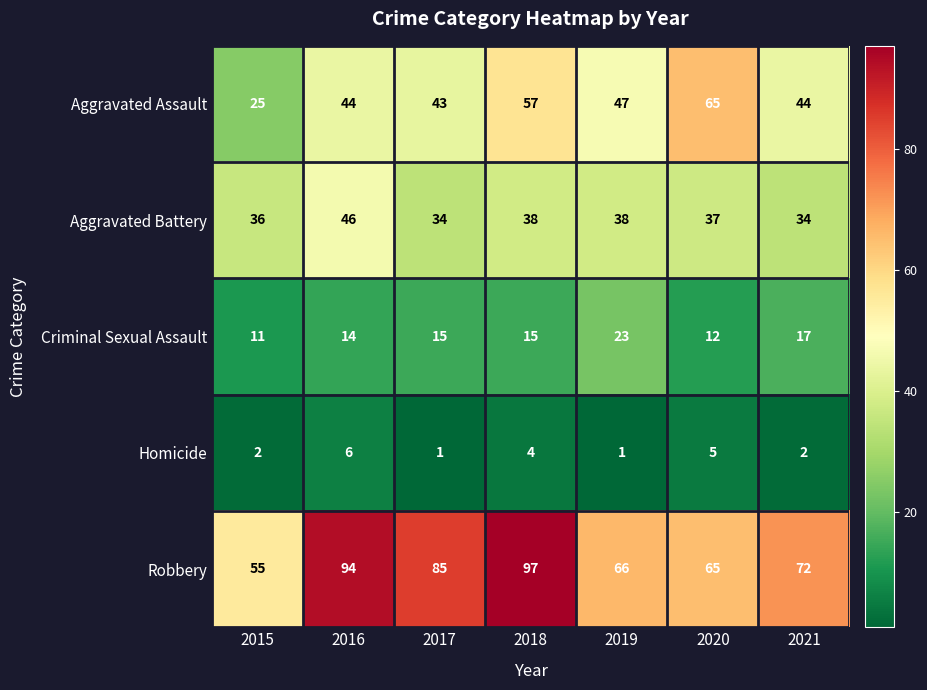

What is the minimum value shown in the chart?

1